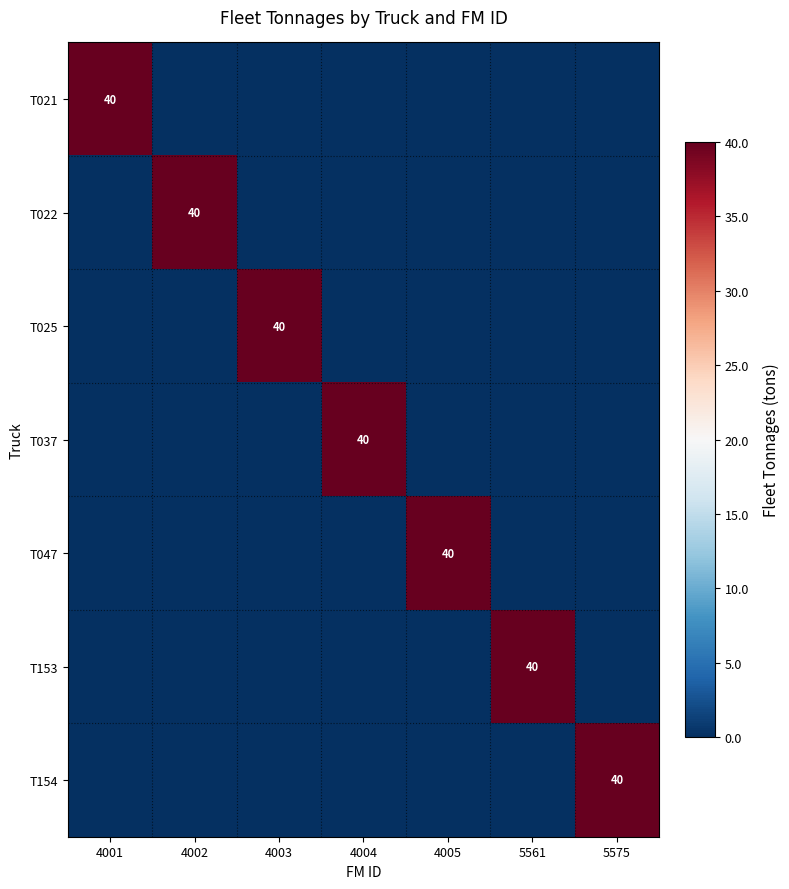

The T037 series shows 68 at 4004. True or false?

False